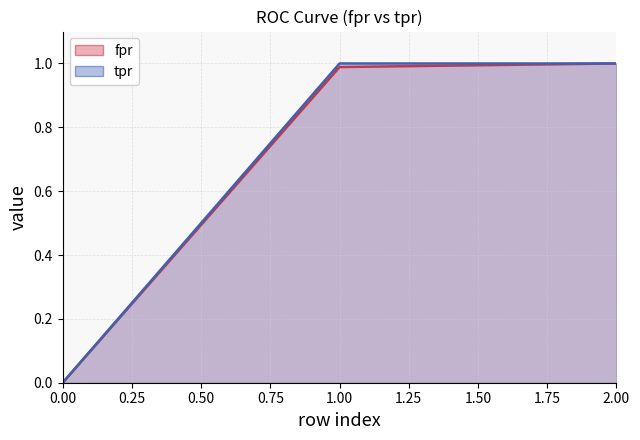

At 1, list the series in order from largest to smallest.

tpr, fpr